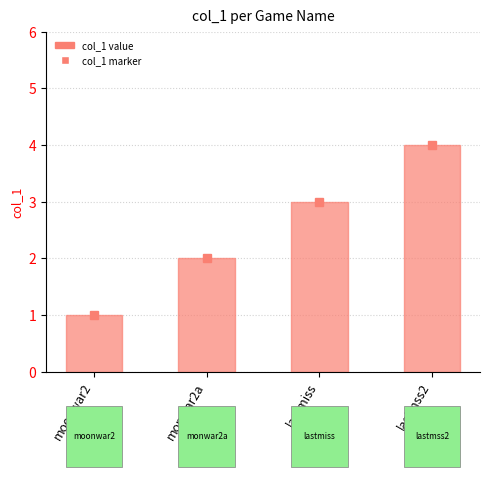

Between moonwar2 and lastmss2, which is larger?

lastmss2